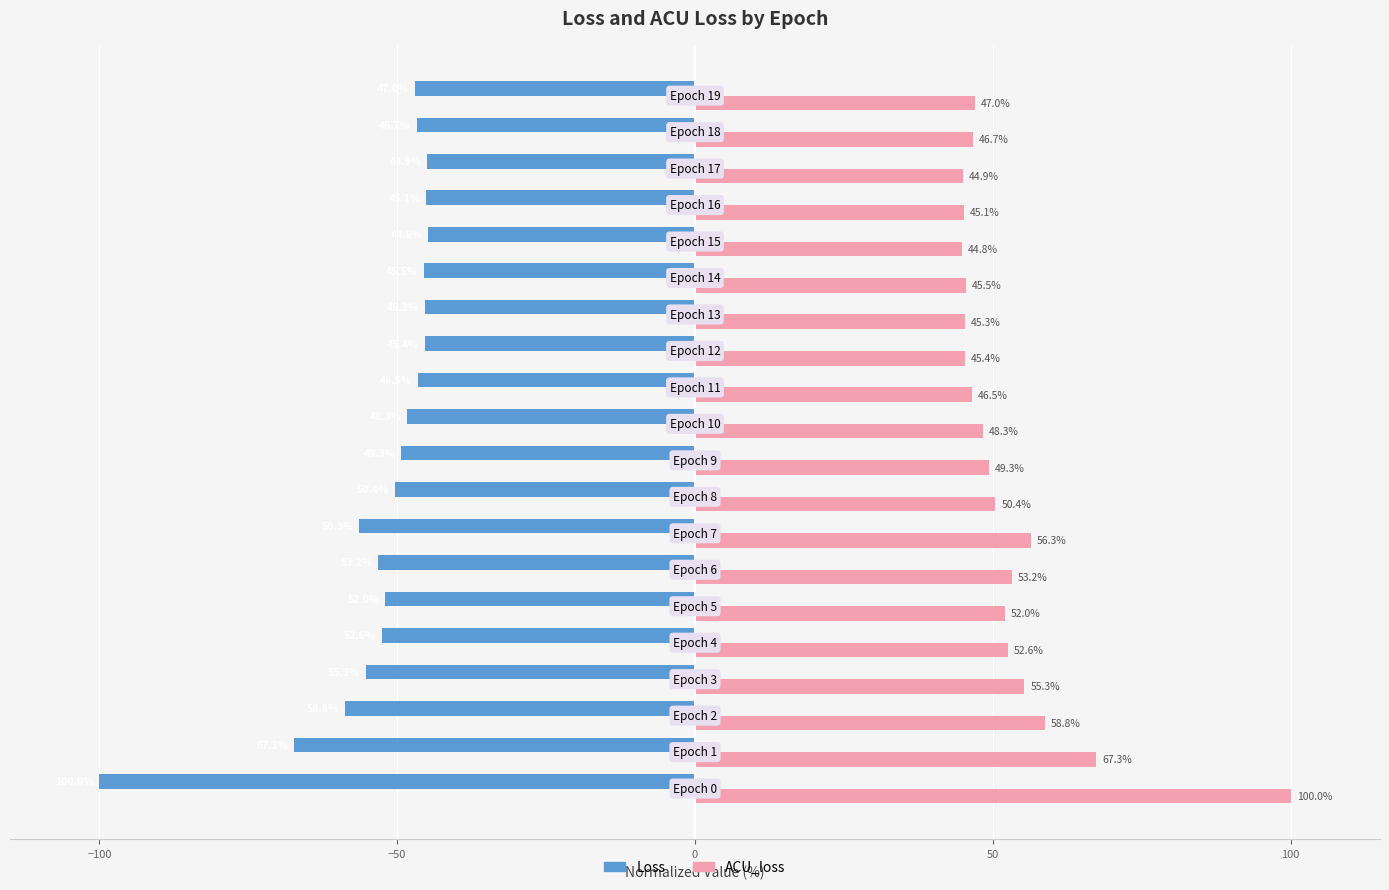

At how many categories does at least one series exceed 84?

1